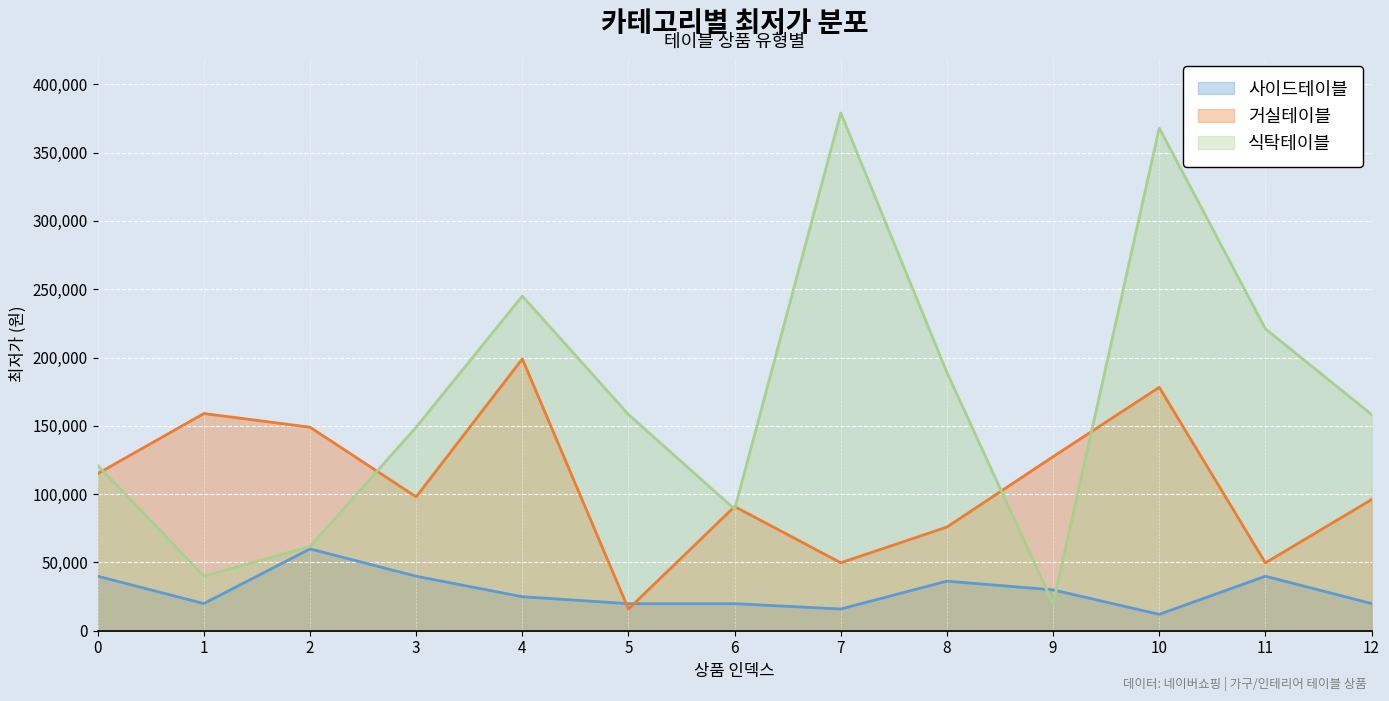

Between 0 and 7, which series saw the biggest shift?

식탁테이블